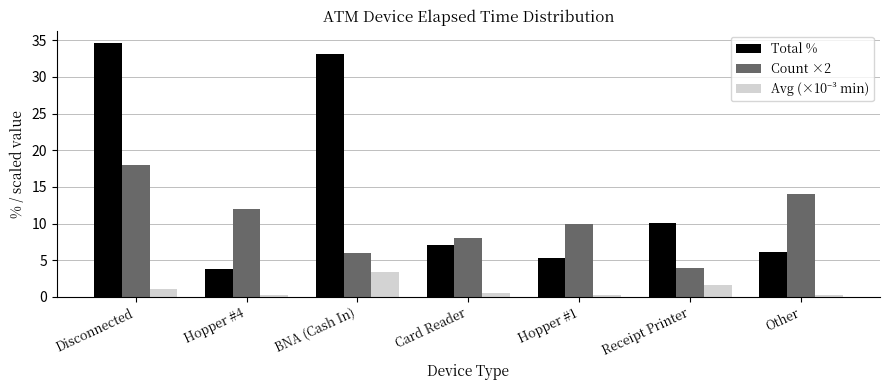

What is the label of the 1st bar from the right?

Other